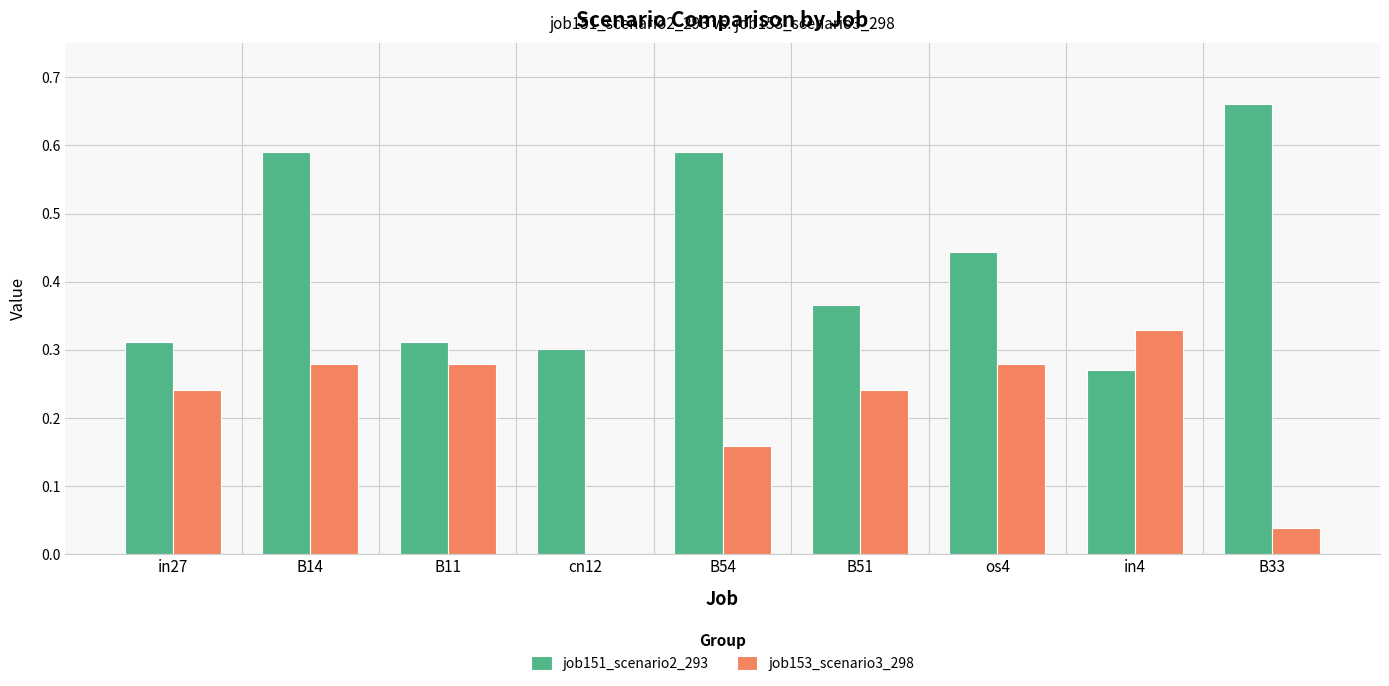

Between cn12 and os4, which series saw the biggest shift?

job153_scenario3_298